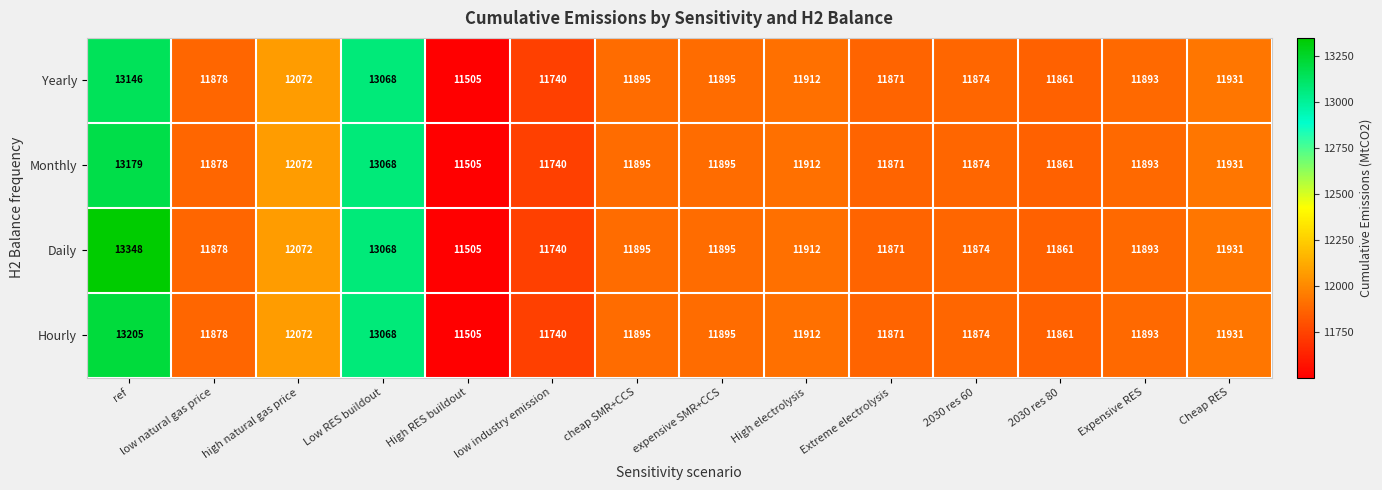

Rank the series by their maximum value, from highest to lowest.

Daily, Hourly, Monthly, Yearly